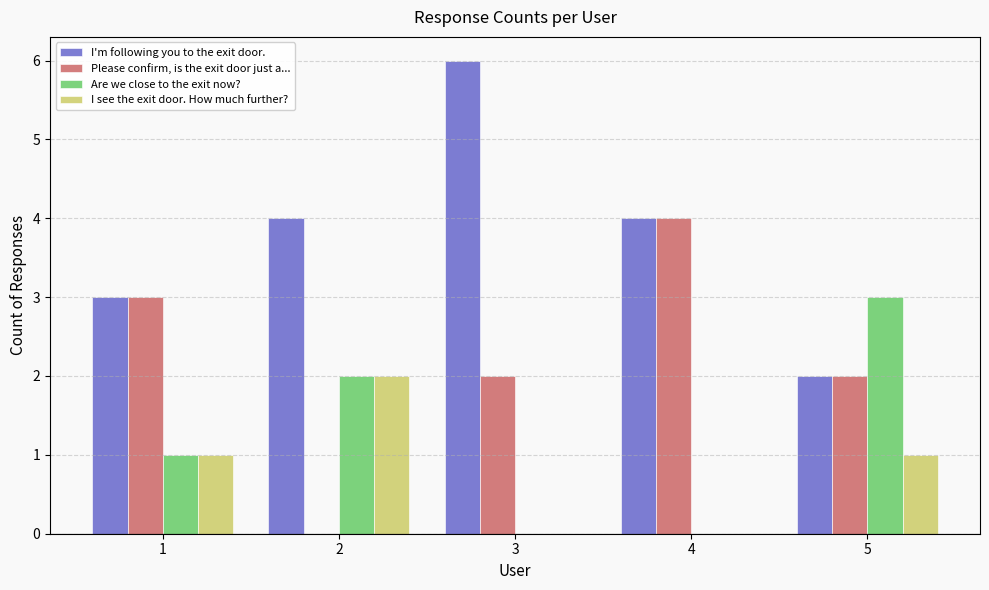

Reading left to right, extract all data points from this chart.

I'm following you to the exit door.: 3	4	6	4	2
Please confirm, is the exit door just a...: 3	0	2	4	2
Are we close to the exit now?: 1	2	0	0	3
I see the exit door. How much further?: 1	2	0	0	1